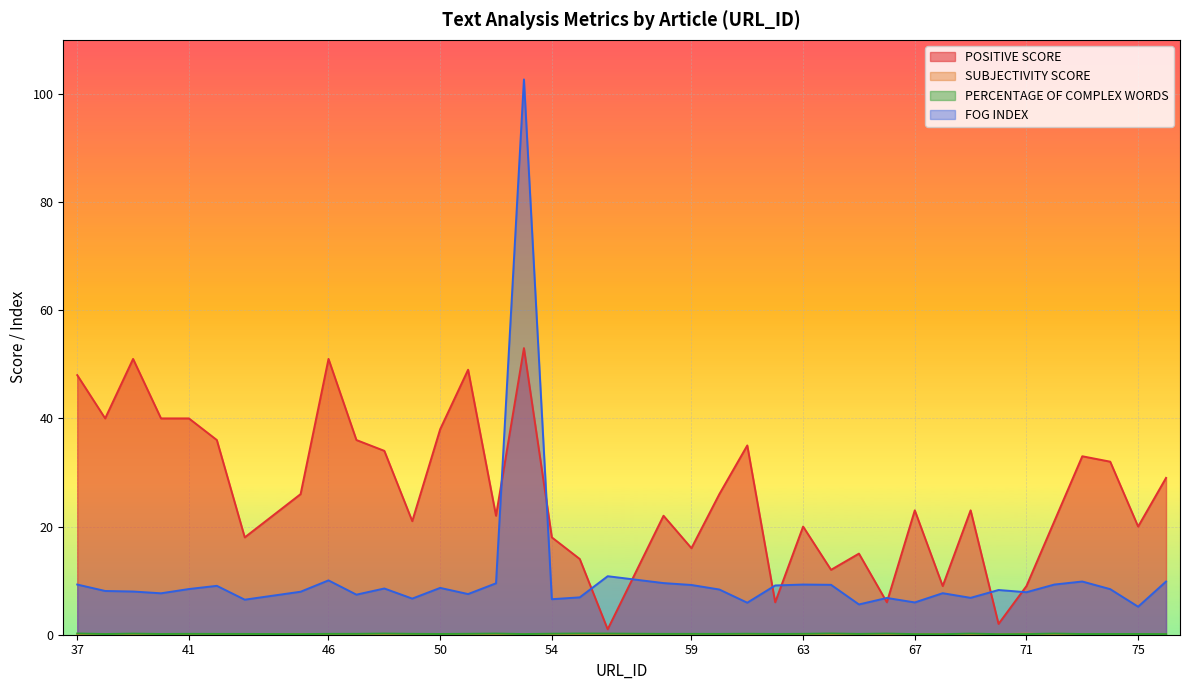

What is the value of the SUBJECTIVITY SCORE point at the 38th from the left?

0.1